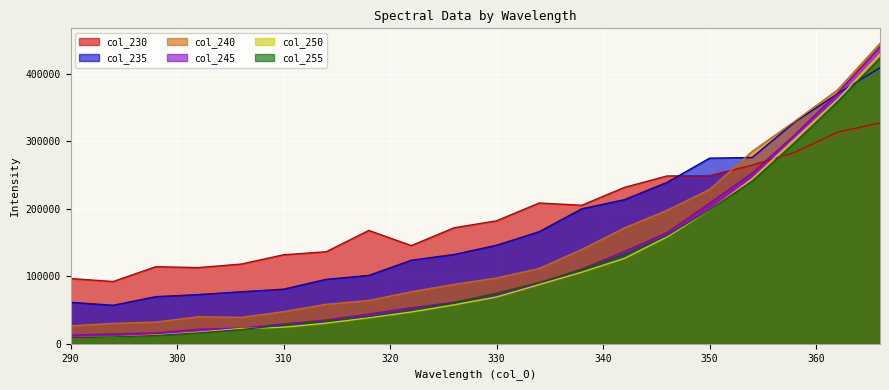

At which label is col_245 closest to 226437?

350